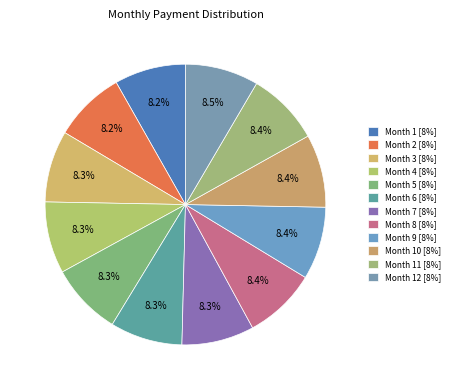

Count the number of slices in the pie.

12